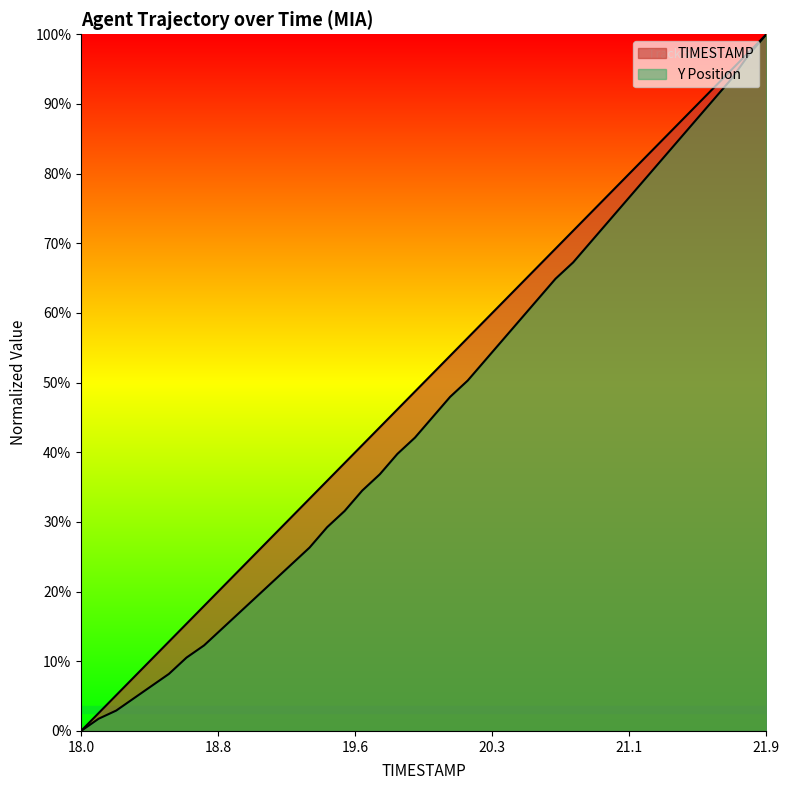

List the series in order of their peak value, lowest first.

TIMESTAMP, Y